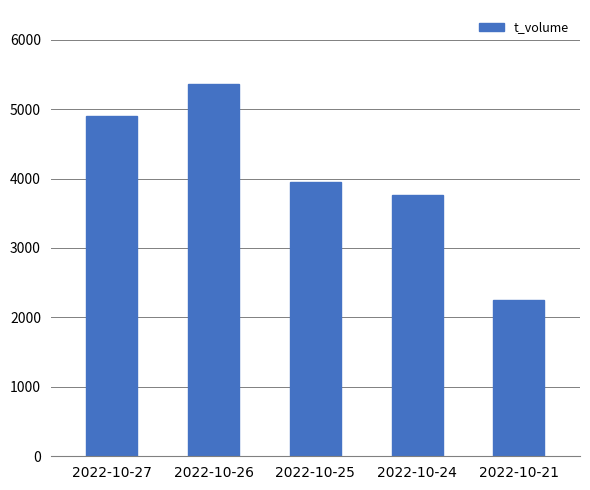

How many distinct data groups are displayed?

1